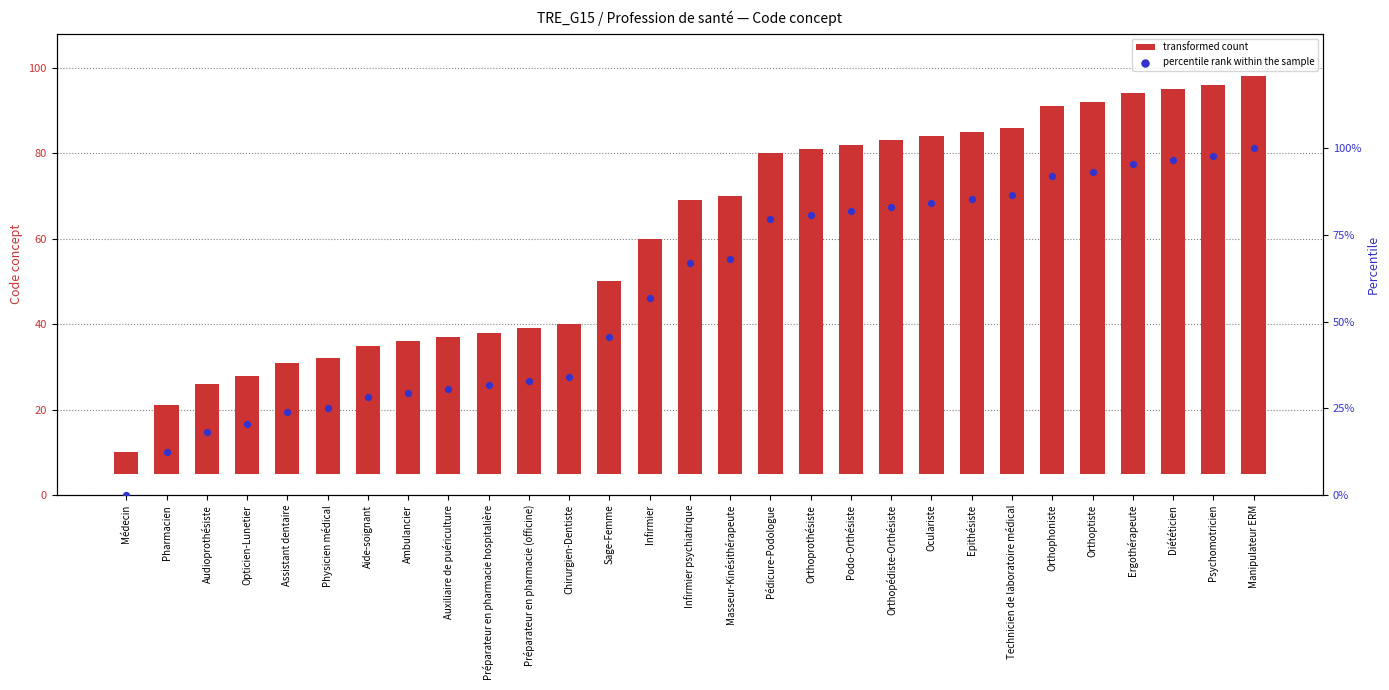

What are all the series names shown in the legend?

transformed count, percentile rank within the sample